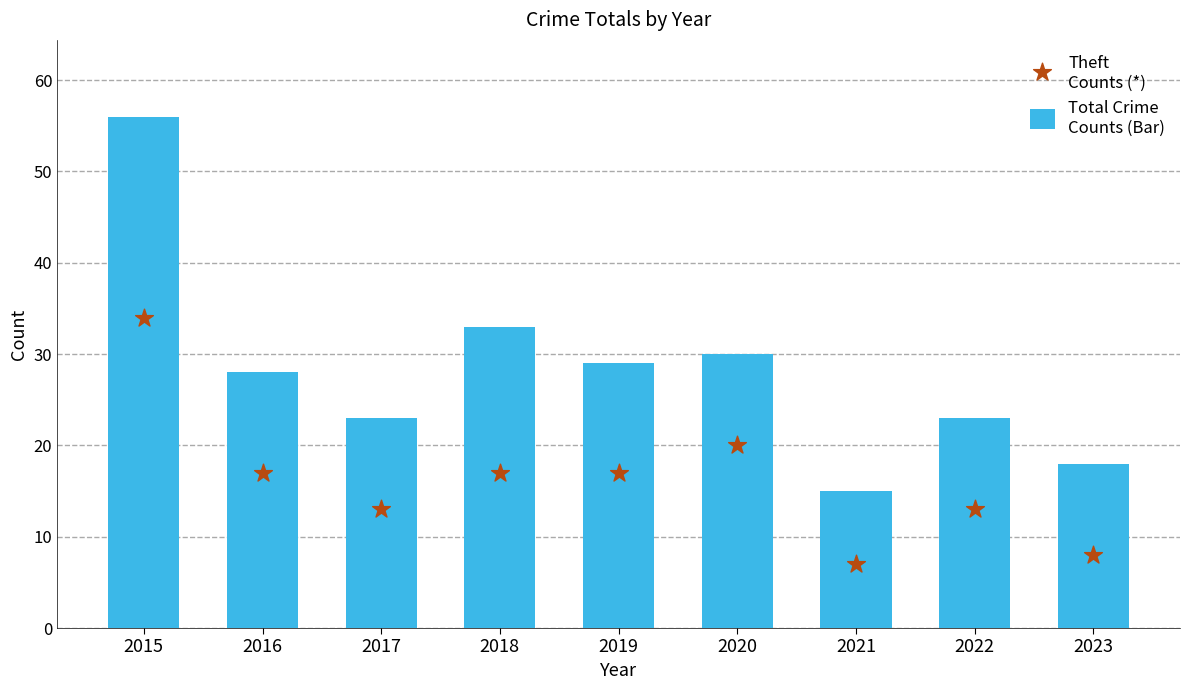

At which category is the sum across all series the highest?

2015